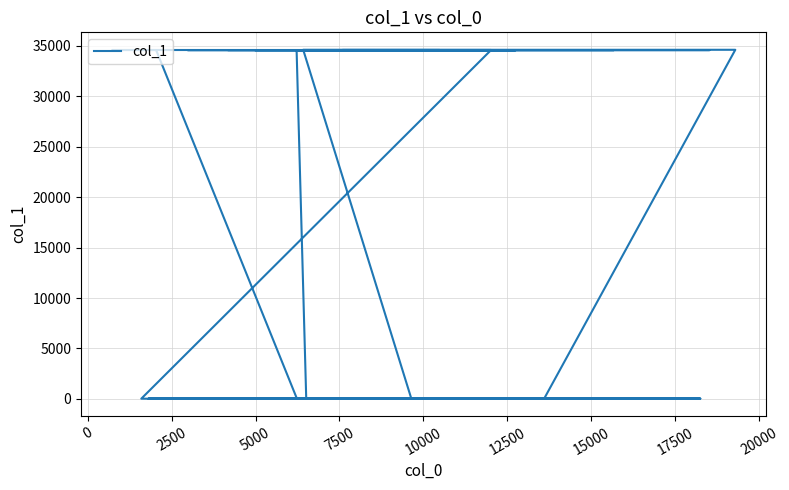

What is the greatest value displayed?

34619